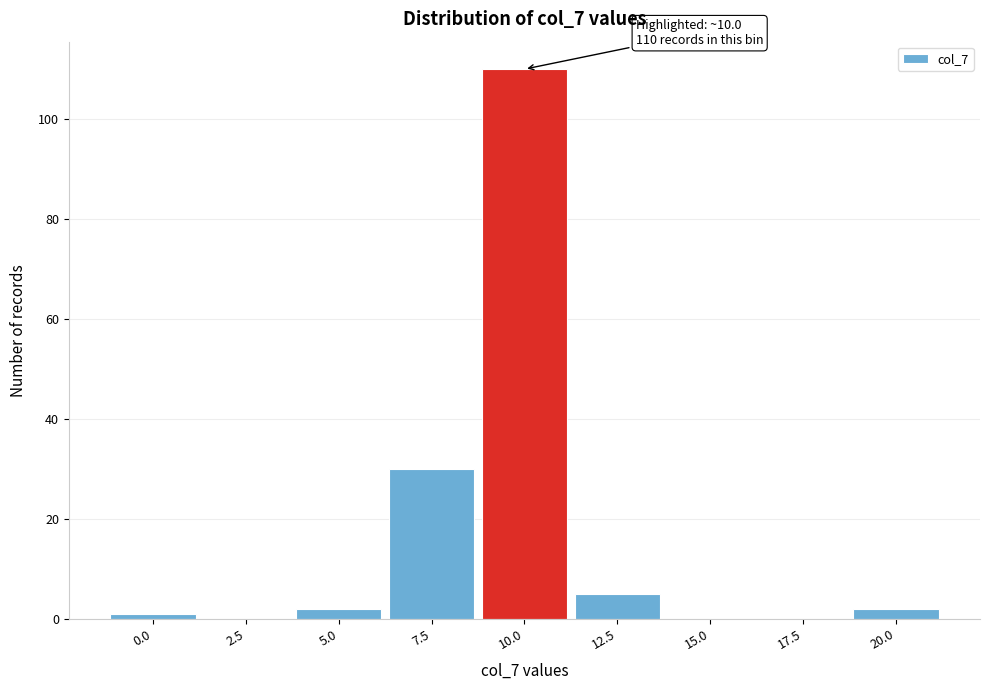

Reading left to right, what are all the values shown in this chart?

0.0=1	2.5=0	5.0=2	7.5=30	10.0=110	12.5=5	15.0=0	17.5=0	20.0=2